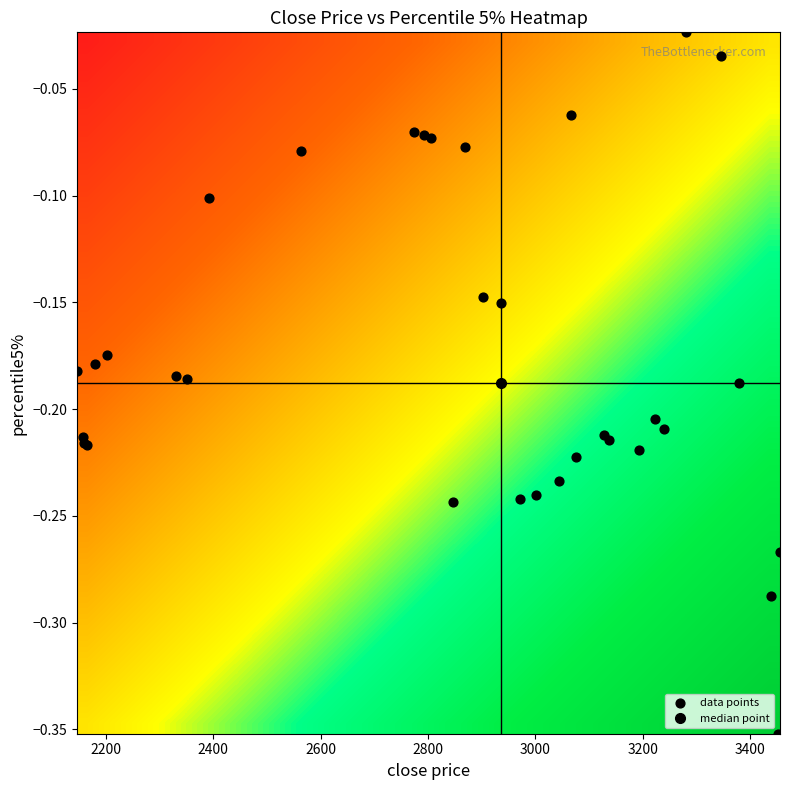

What is the maximum value shown in the chart?

1.0